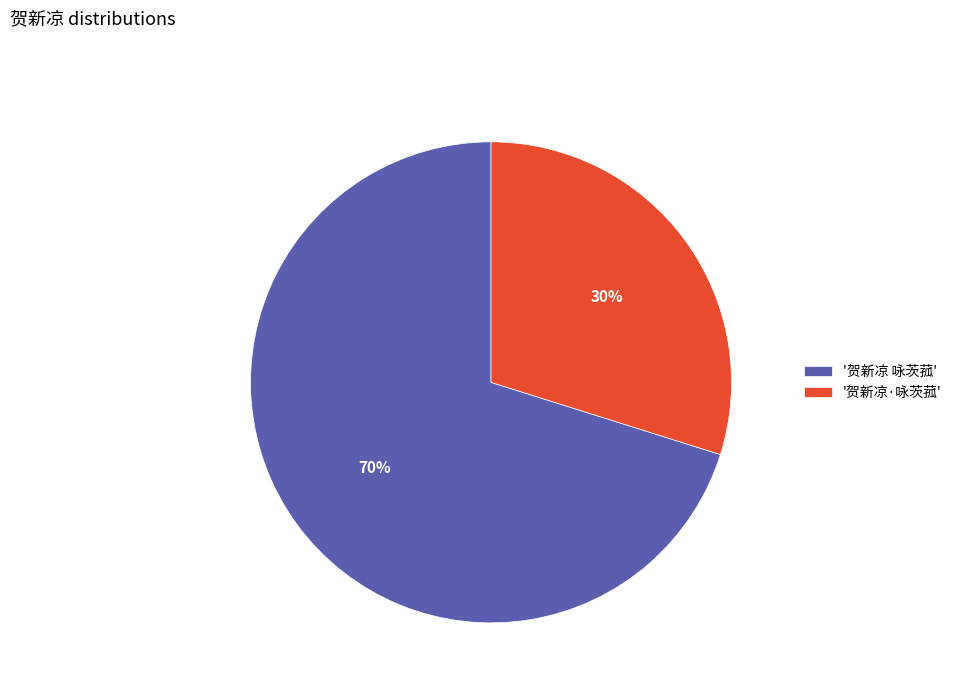

What is the ratio of the value at '贺新凉·咏茨菰' to the value at '贺新凉 咏茨菰'?

0.4